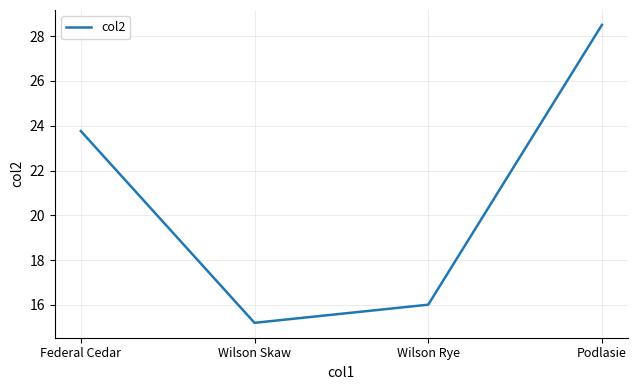

Where is the first local minimum?

Wilson Skaw